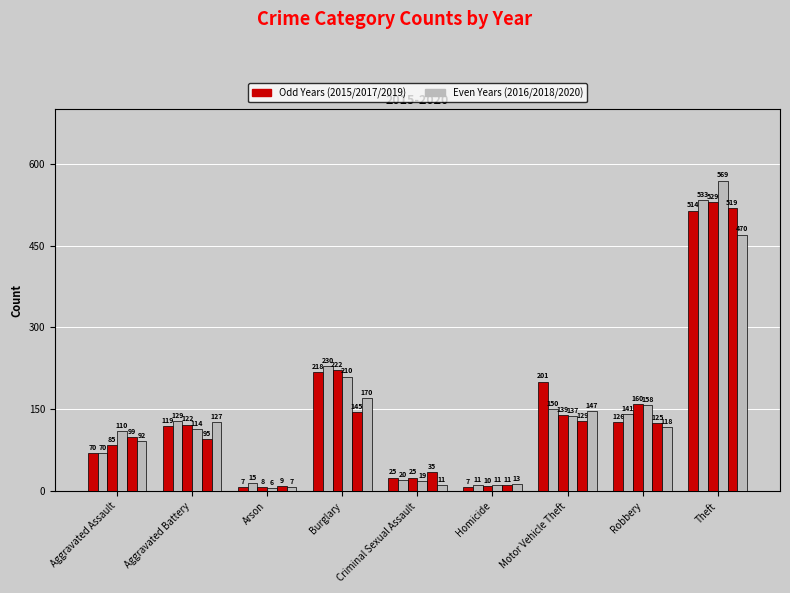

How many data points does each series have?

9